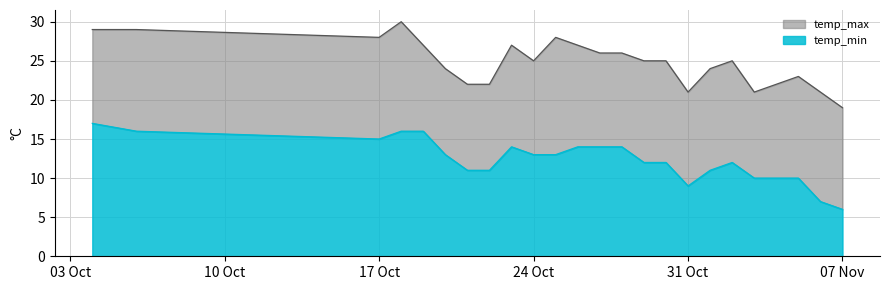

What is the difference between the second highest and minimum values in the temp_min series?

10